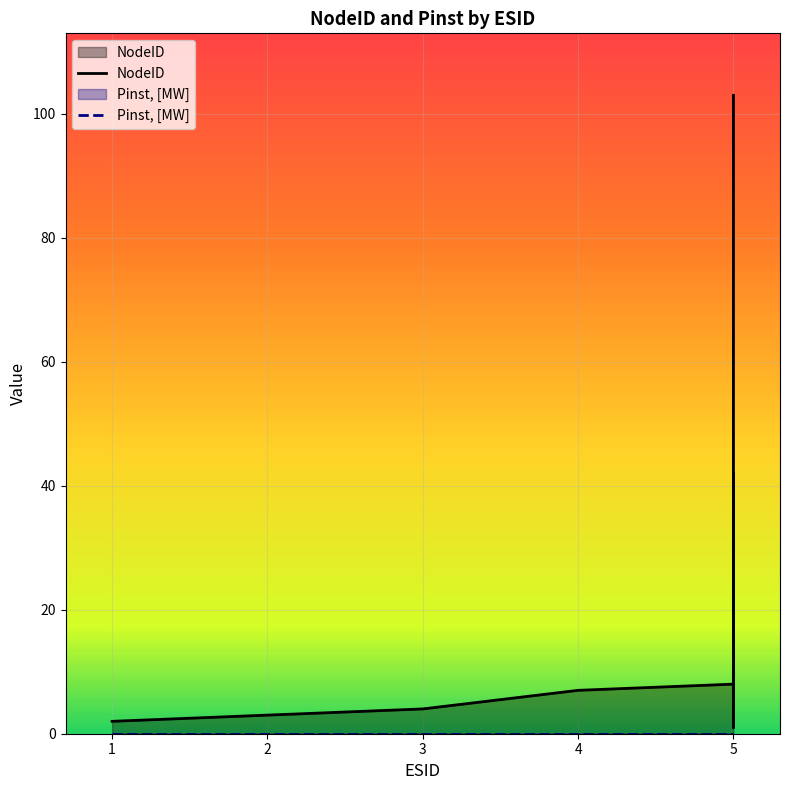

How many interior local peaks (higher than both neighbors) does the data have?

2